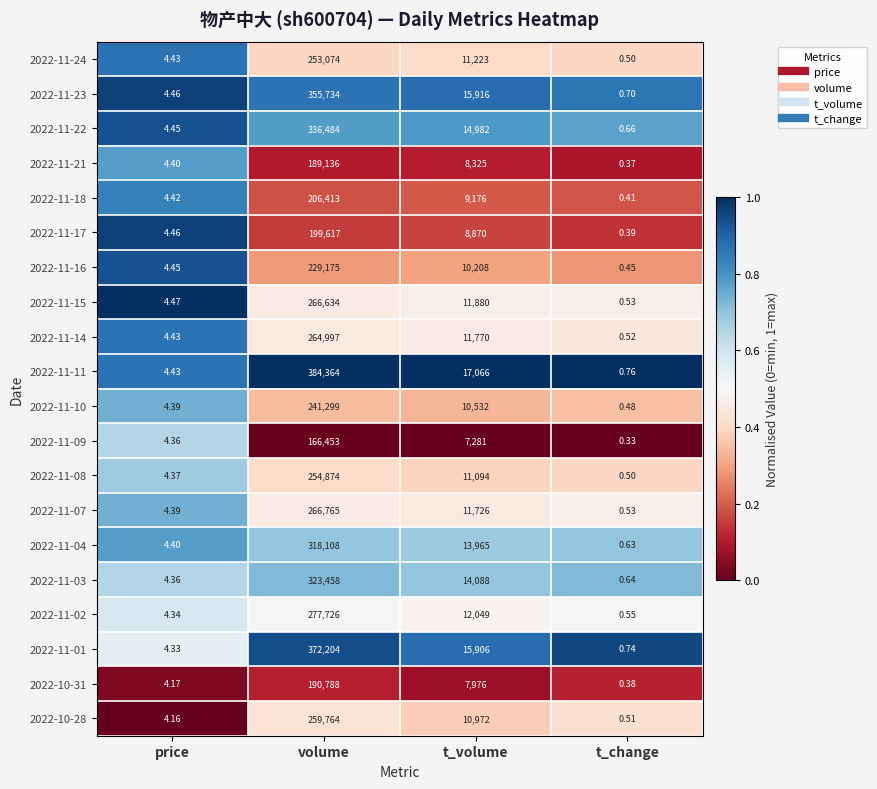

At which category does the chart reach its peak across all series?

volume